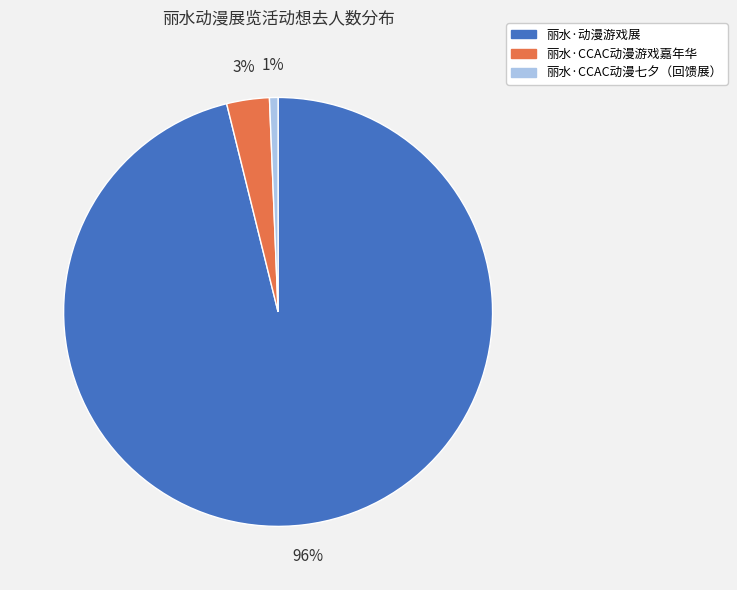

To the nearest percent, what percentage of the pie is 丽水·CCAC动漫游戏嘉年华?

3%